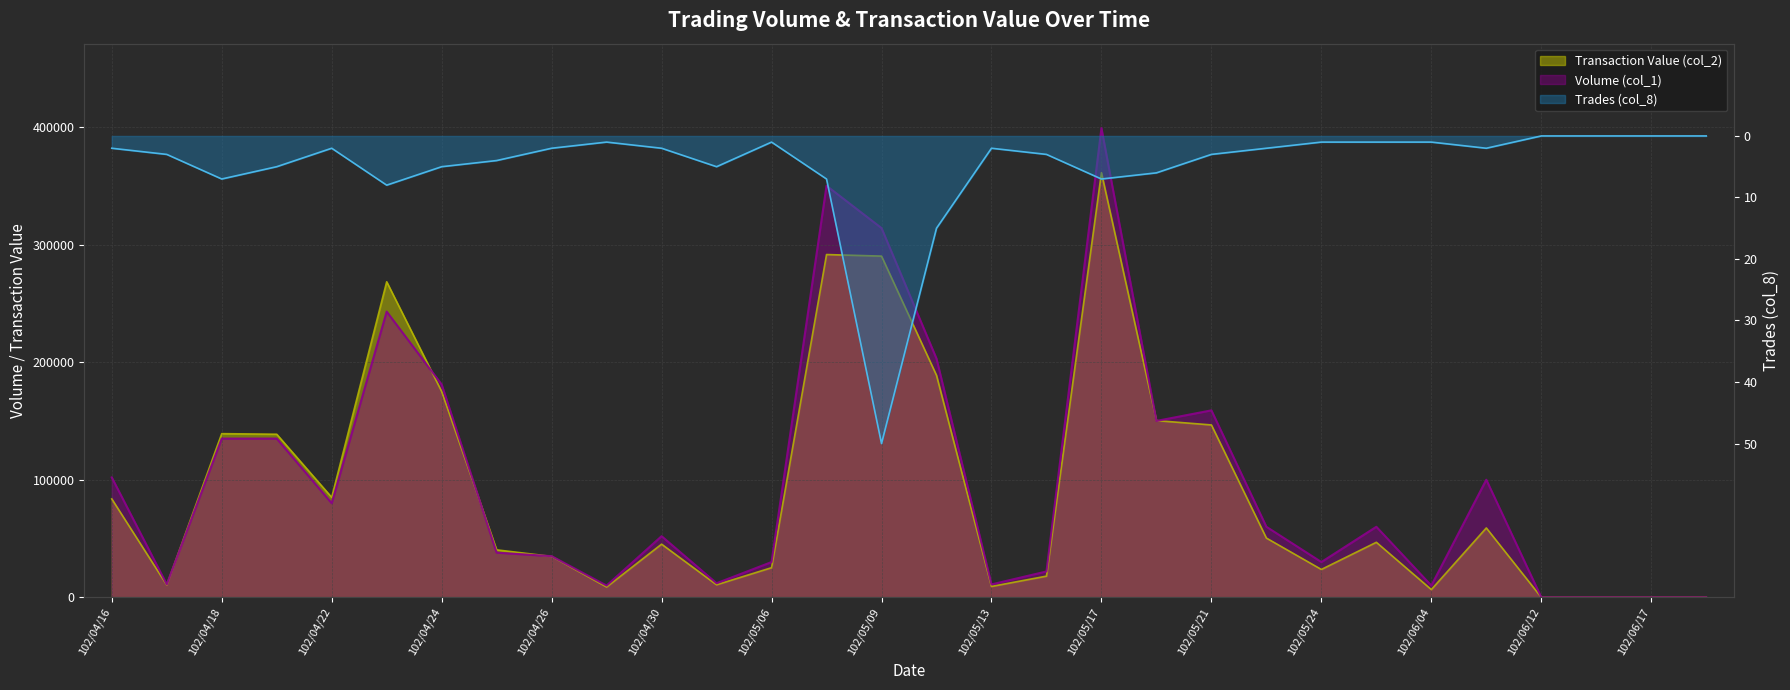

True or false: Volume (col_1) has more than 2 points higher than both neighbors.

True